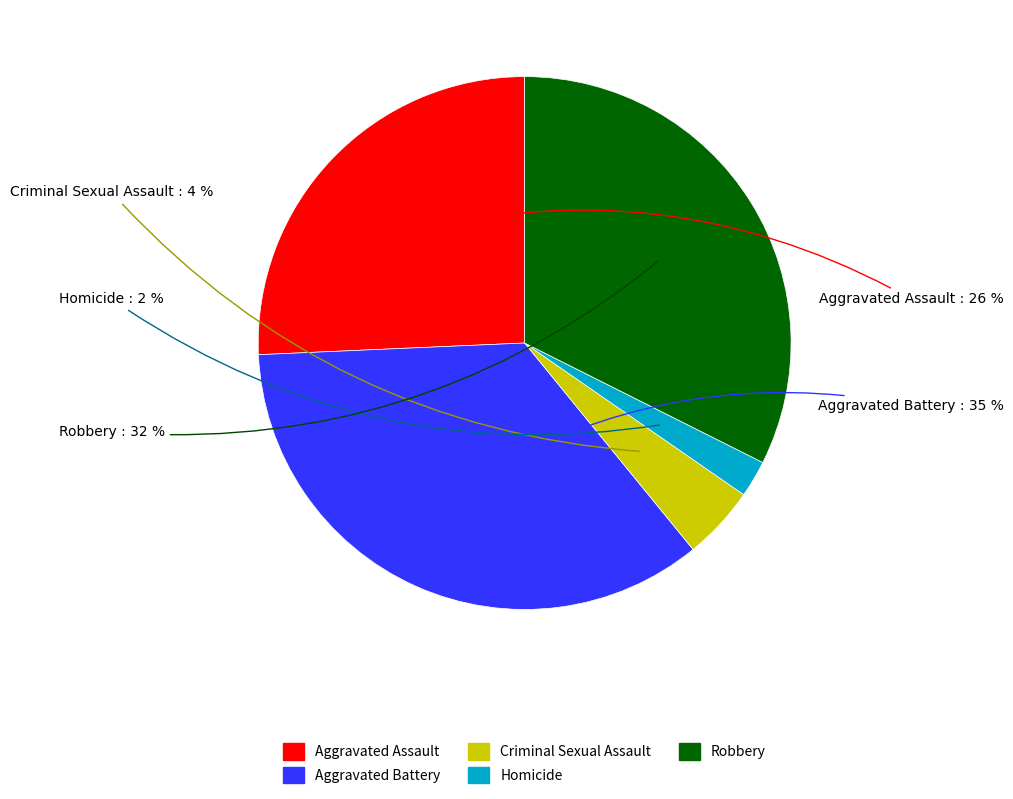

Which category has the smallest portion of the pie?

Homicide